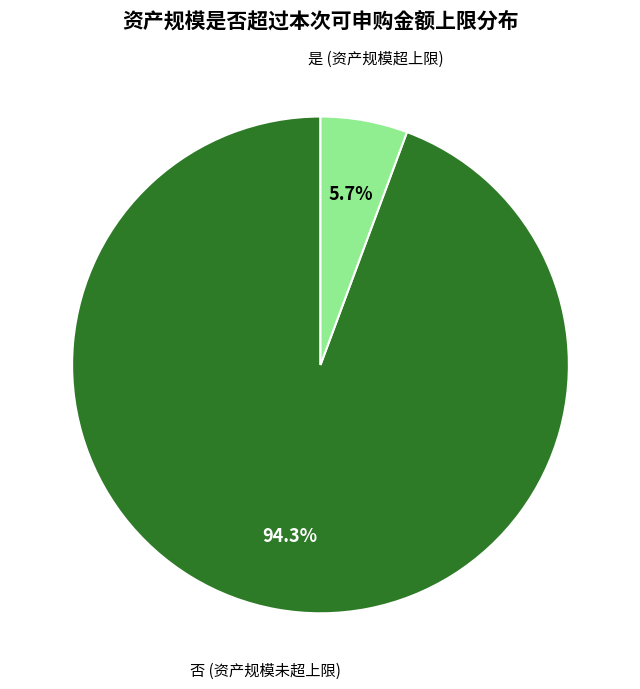

To the nearest percent, what is the difference between the largest and smallest slice percentages?

89%